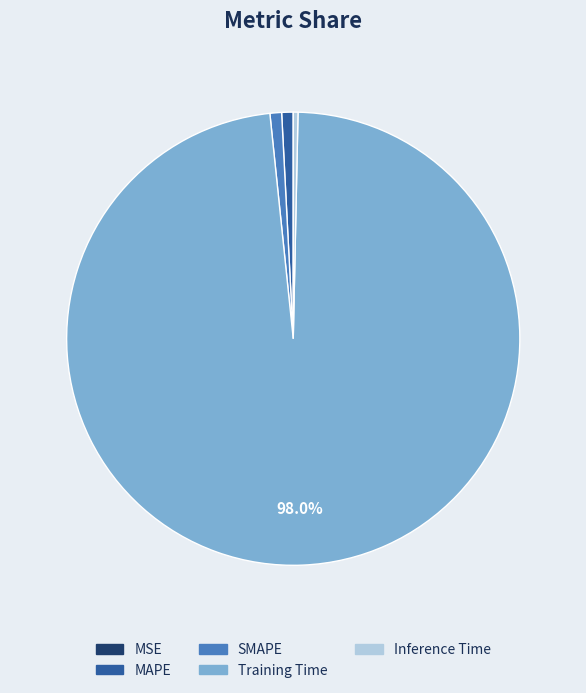

Is the sum of Inference Time and Training Time greater than half?

Yes